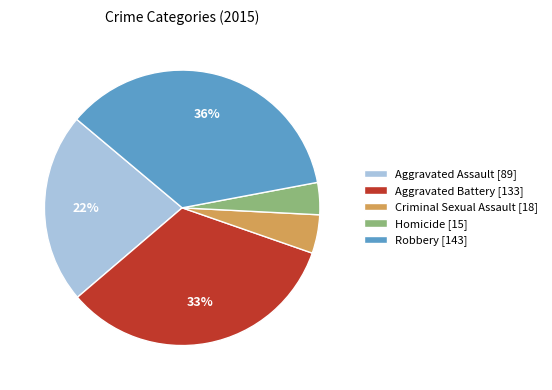

What percentage is the Robbery slice, to the nearest percent?

36%